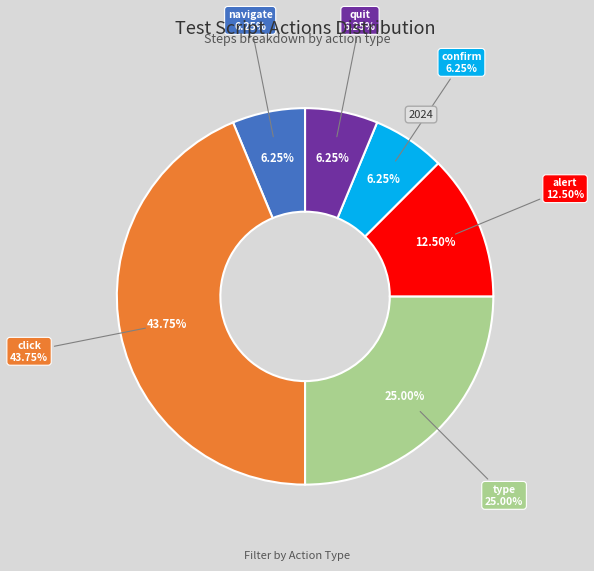

Is there any slice that represents more than half of the pie?

No